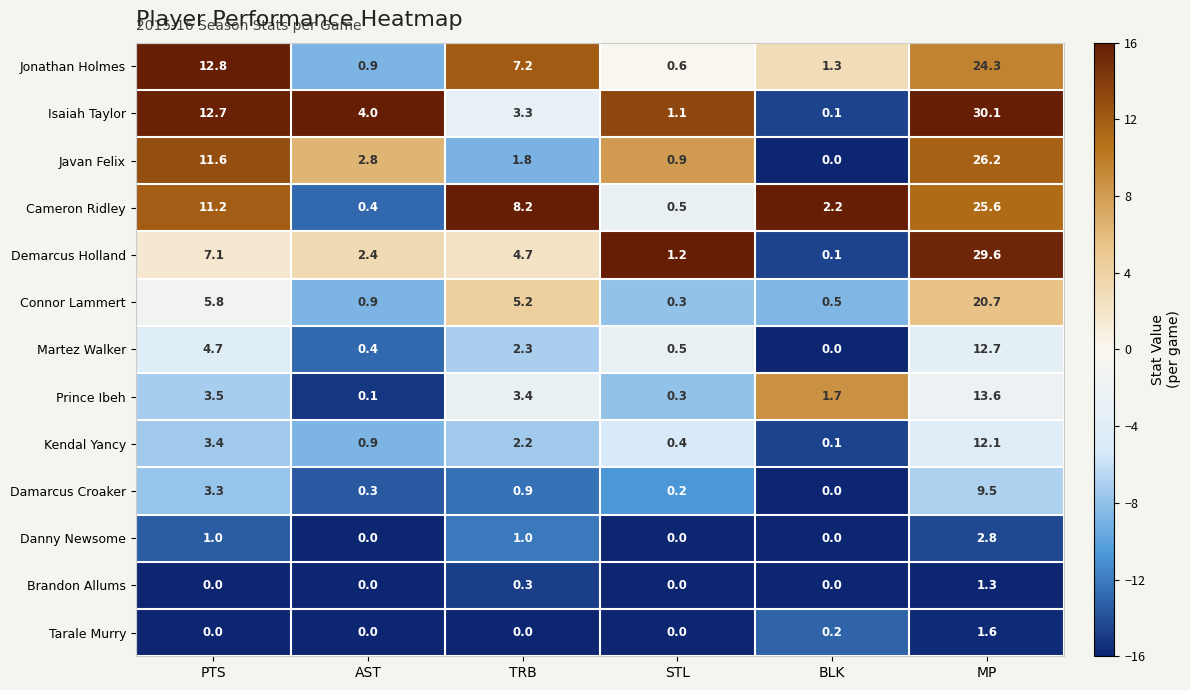

Rank the categories by Prince Ibeh value from highest to lowest.

MP, PTS, TRB, BLK, STL, AST